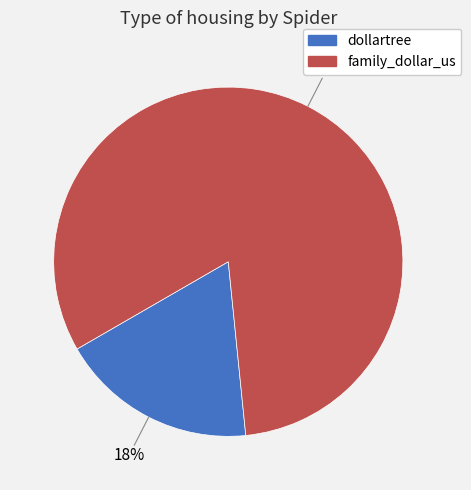

What is the largest slice in the pie chart?

family_dollar_us